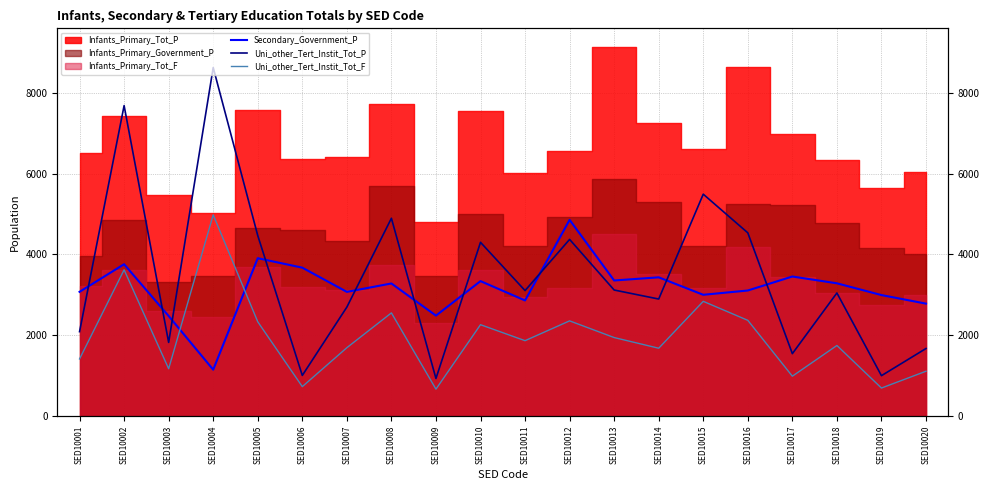

Rank the categories by Secondary_Government_P value from highest to lowest.

SED10012, SED10005, SED10002, SED10006, SED10017, SED10014, SED10013, SED10010, SED10018, SED10008, SED10016, SED10001, SED10007, SED10015, SED10019, SED10011, SED10020, SED10009, SED10003, SED10004